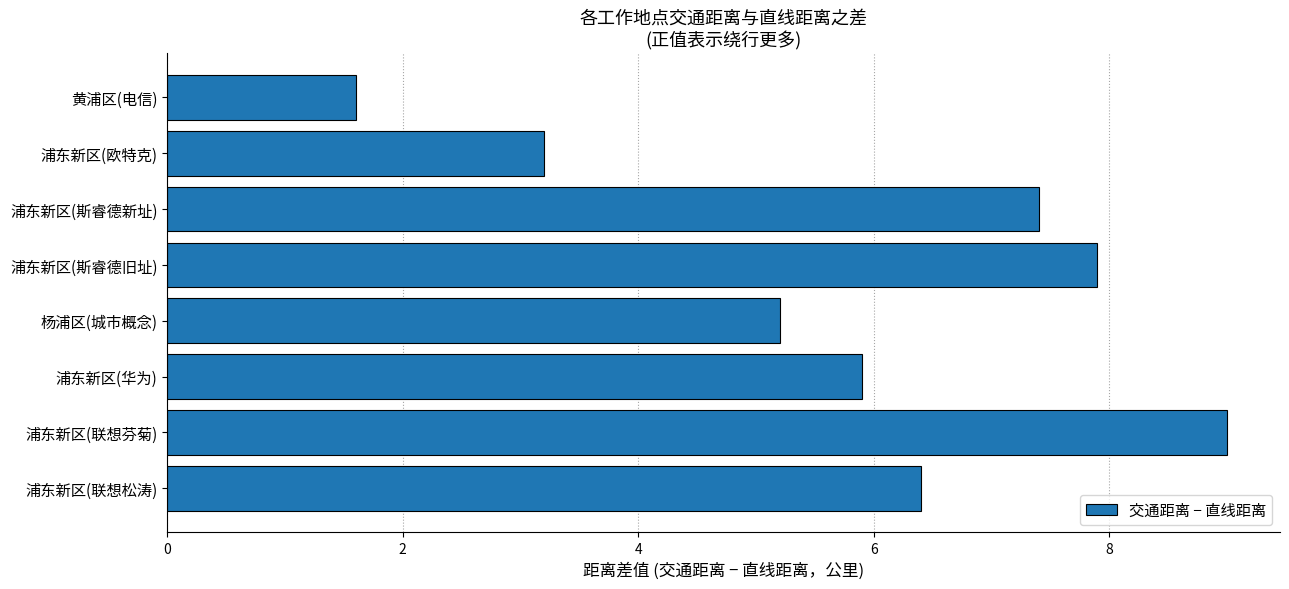

Which has a higher value, 杨浦区(城市概念) or 浦东新区(联想芬菊)?

浦东新区(联想芬菊)